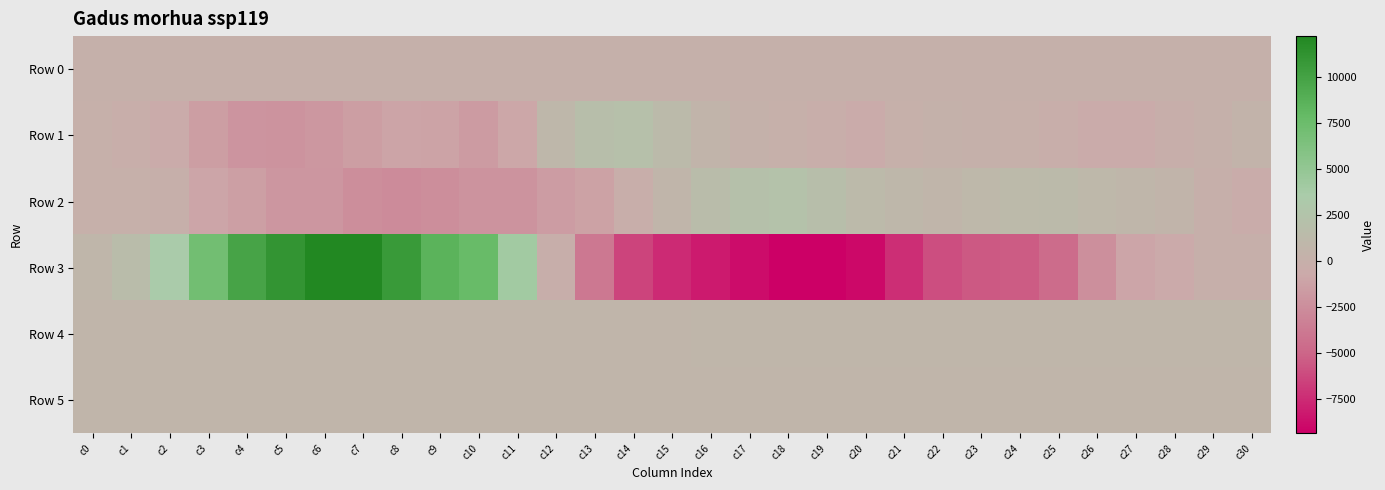

At how many categories does at least one series exceed 3911?

9